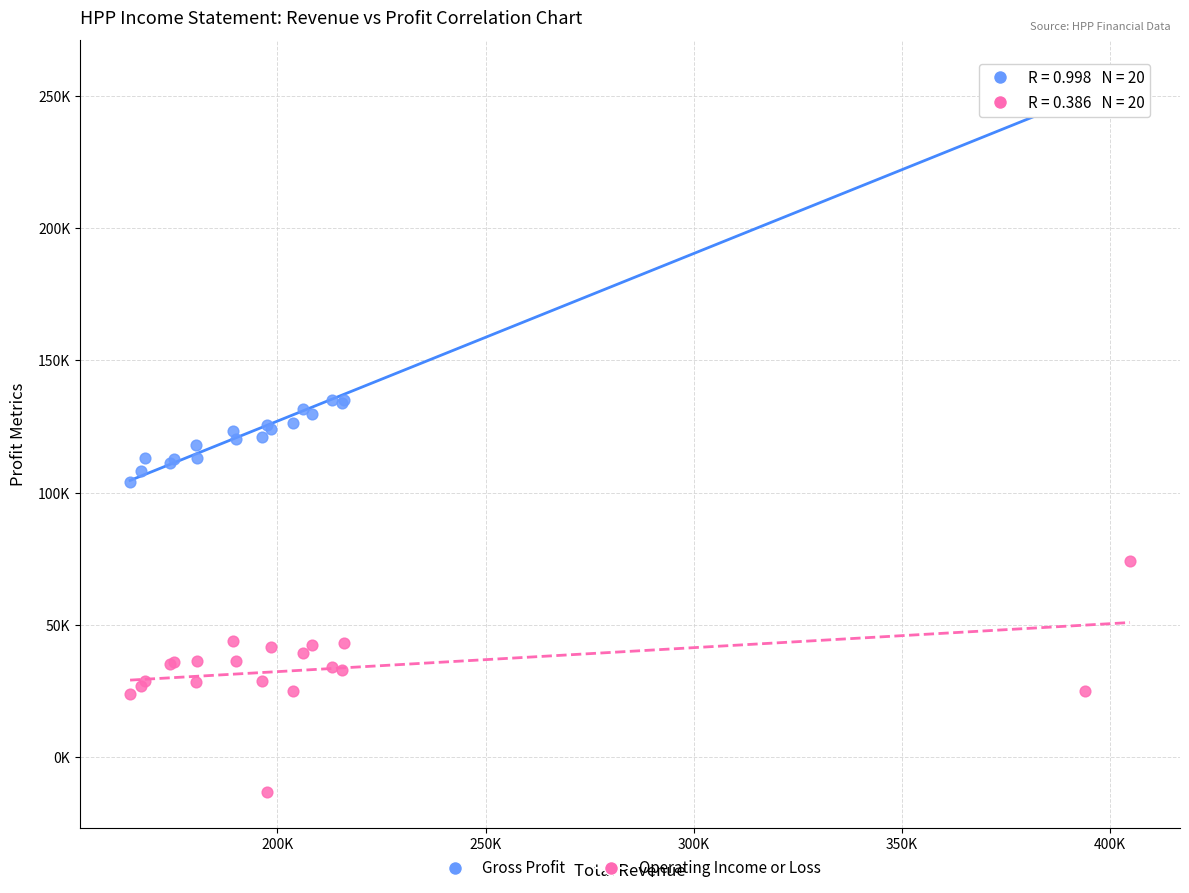

Which series contains the lowest Y value?

Operating Income or Loss